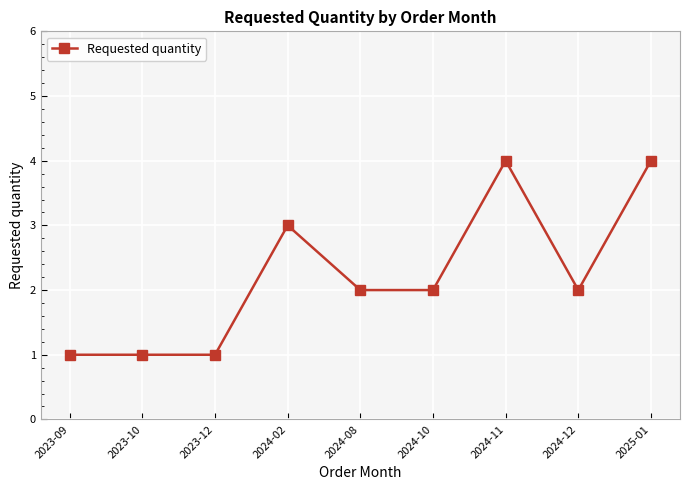

Count the number of data series in this chart.

1